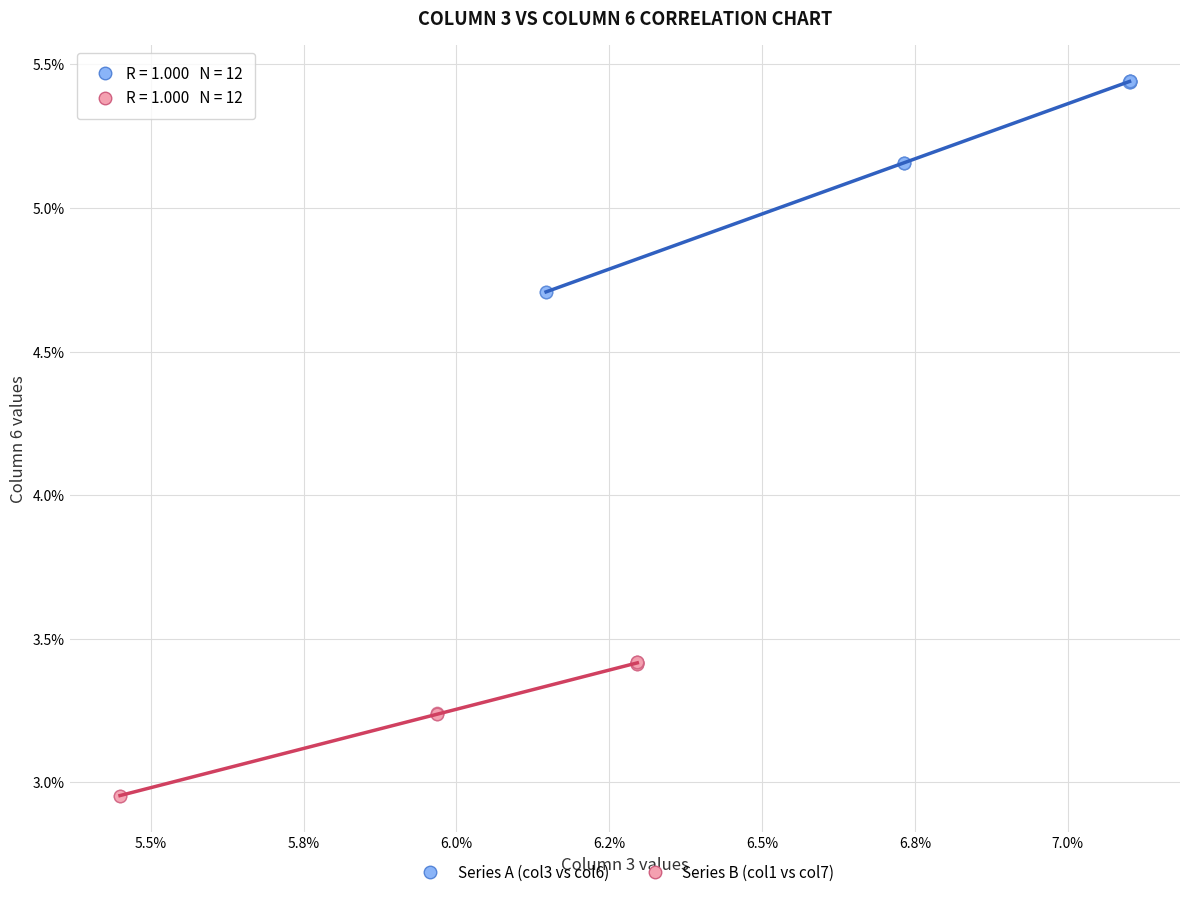

Which series reaches the minimum Y coordinate?

Series B (col1 vs col7)